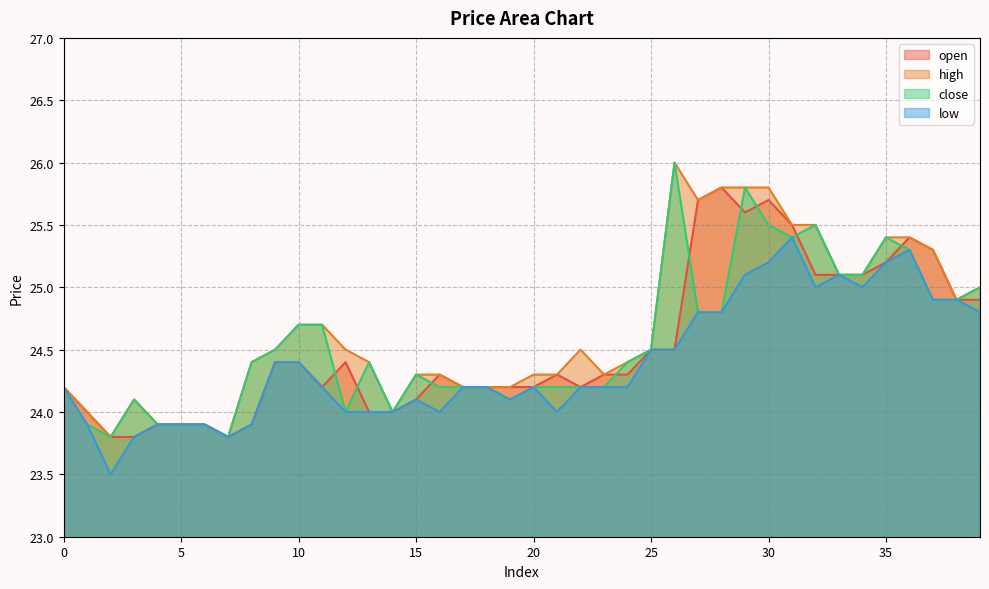

True or false: close and low cross at least once.

False